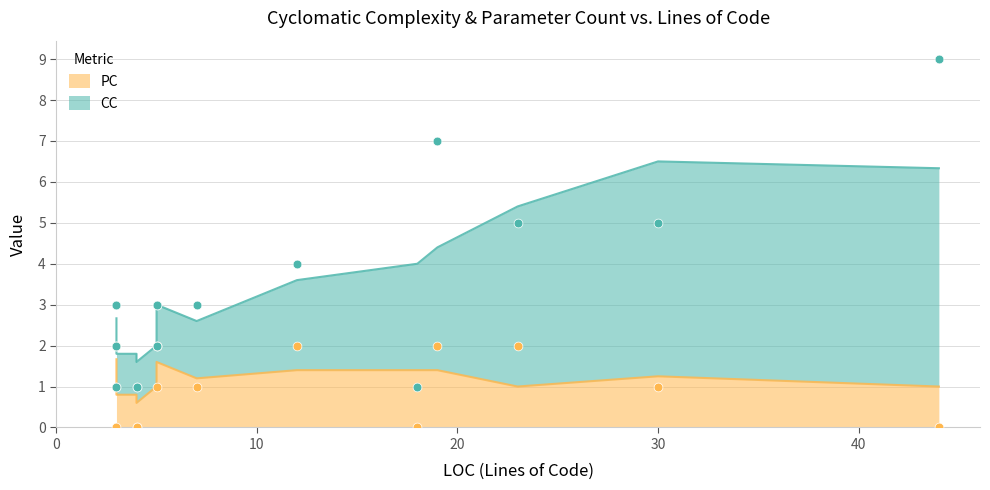

What are all the series names shown in the legend?

CC, PC